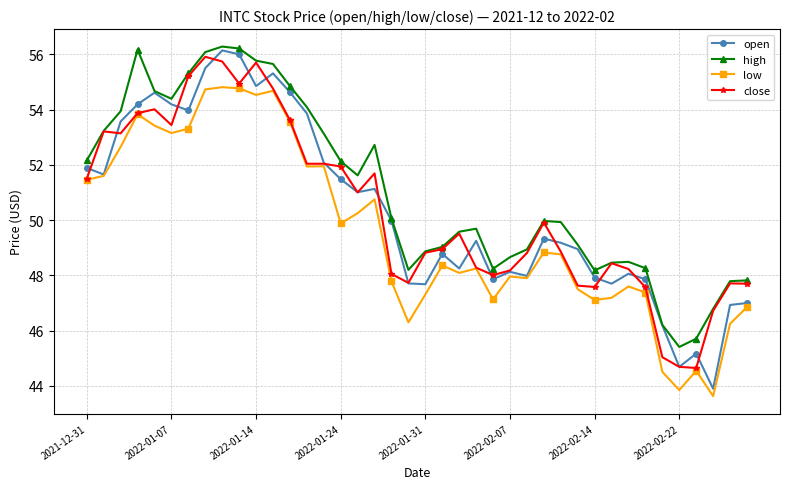

What is the difference between the maximum and second lowest values in the low series?

11.0